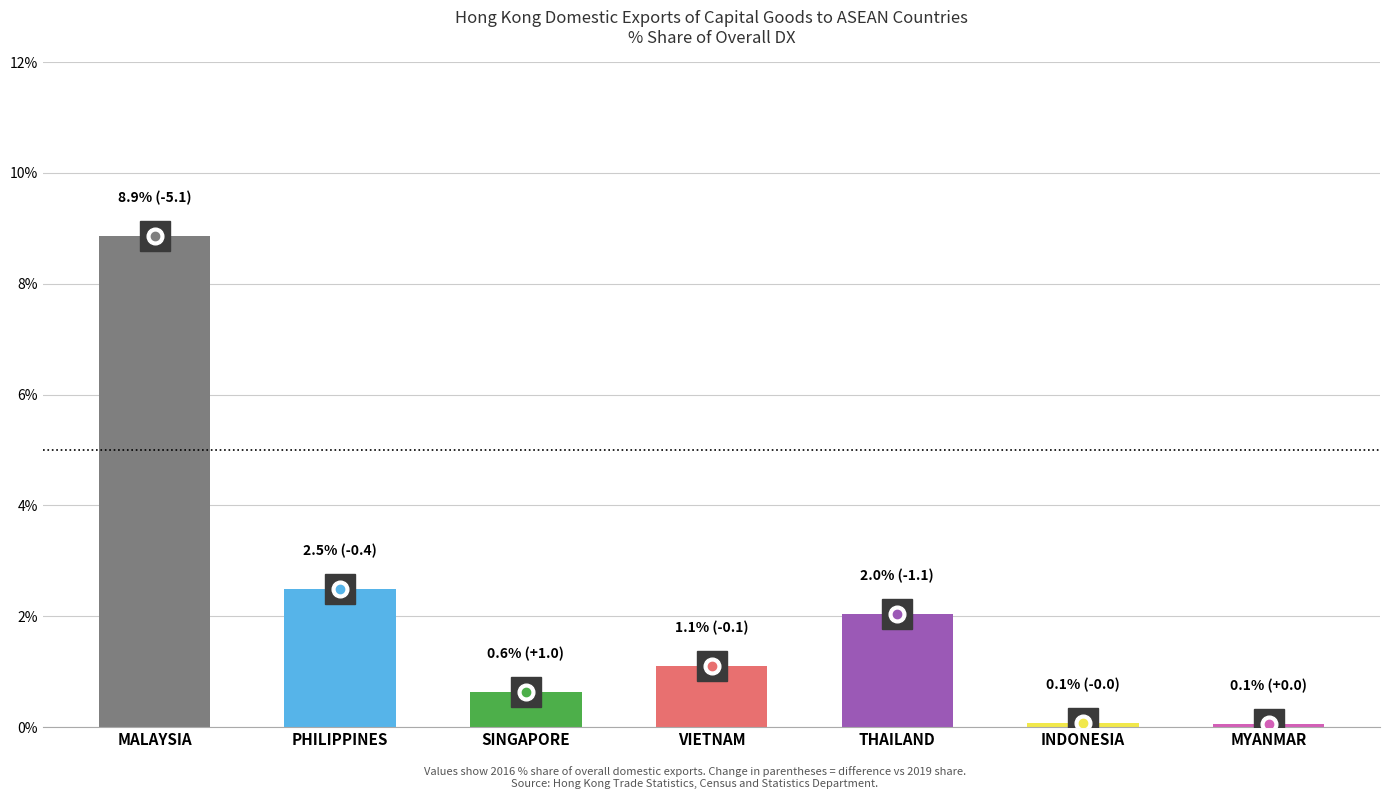

At which label is the value closest to 4?

PHILIPPINES